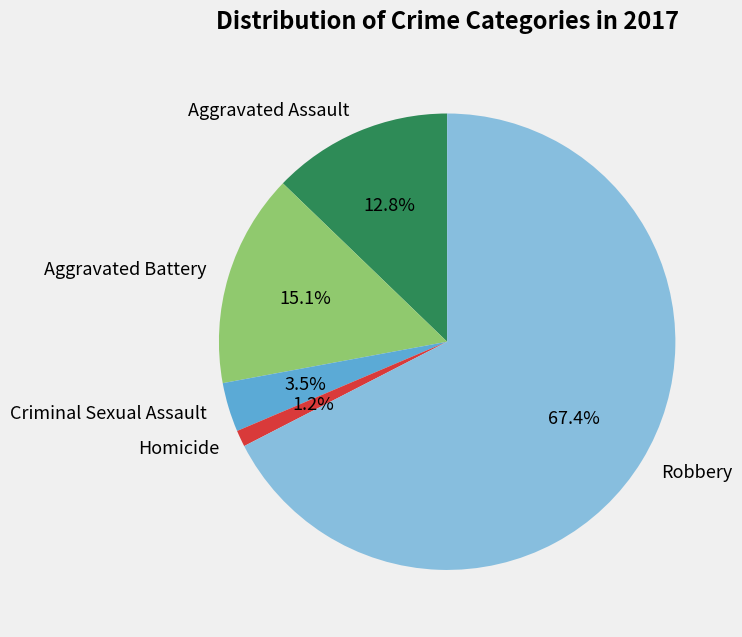

Is it true that Robbery is 67% of the pie?

True